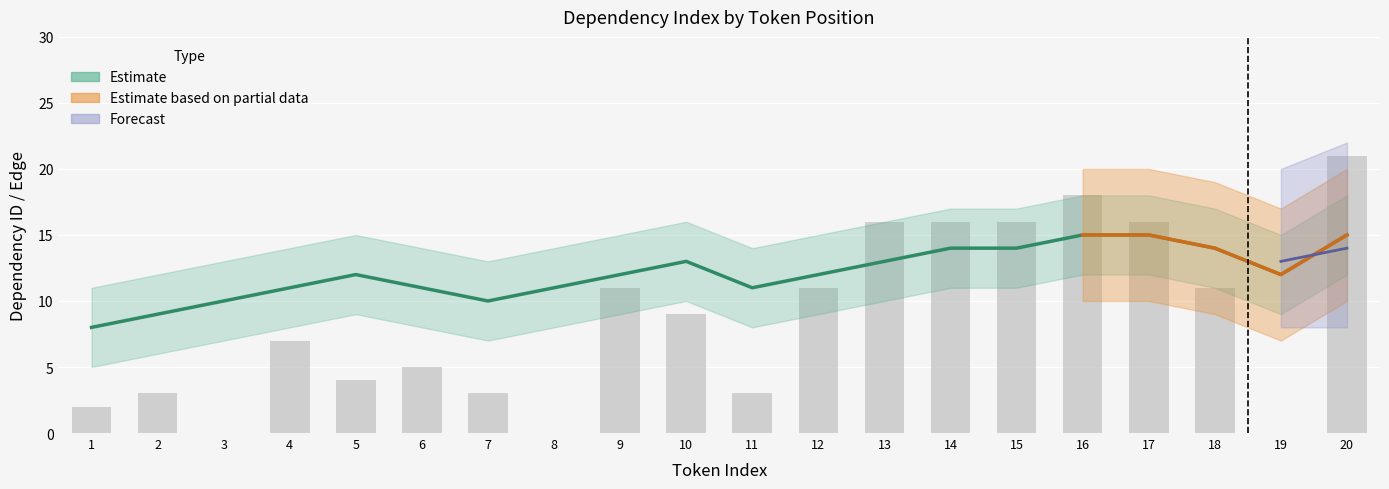

How many values in the DepEdge series are below 9?

10